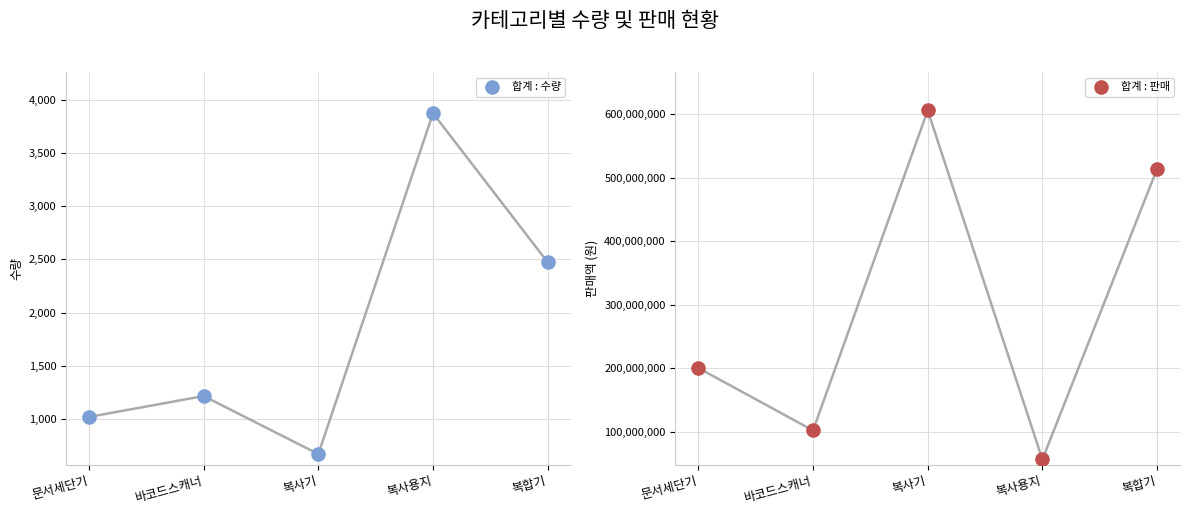

At how many categories does at least one series exceed 425247467?

2